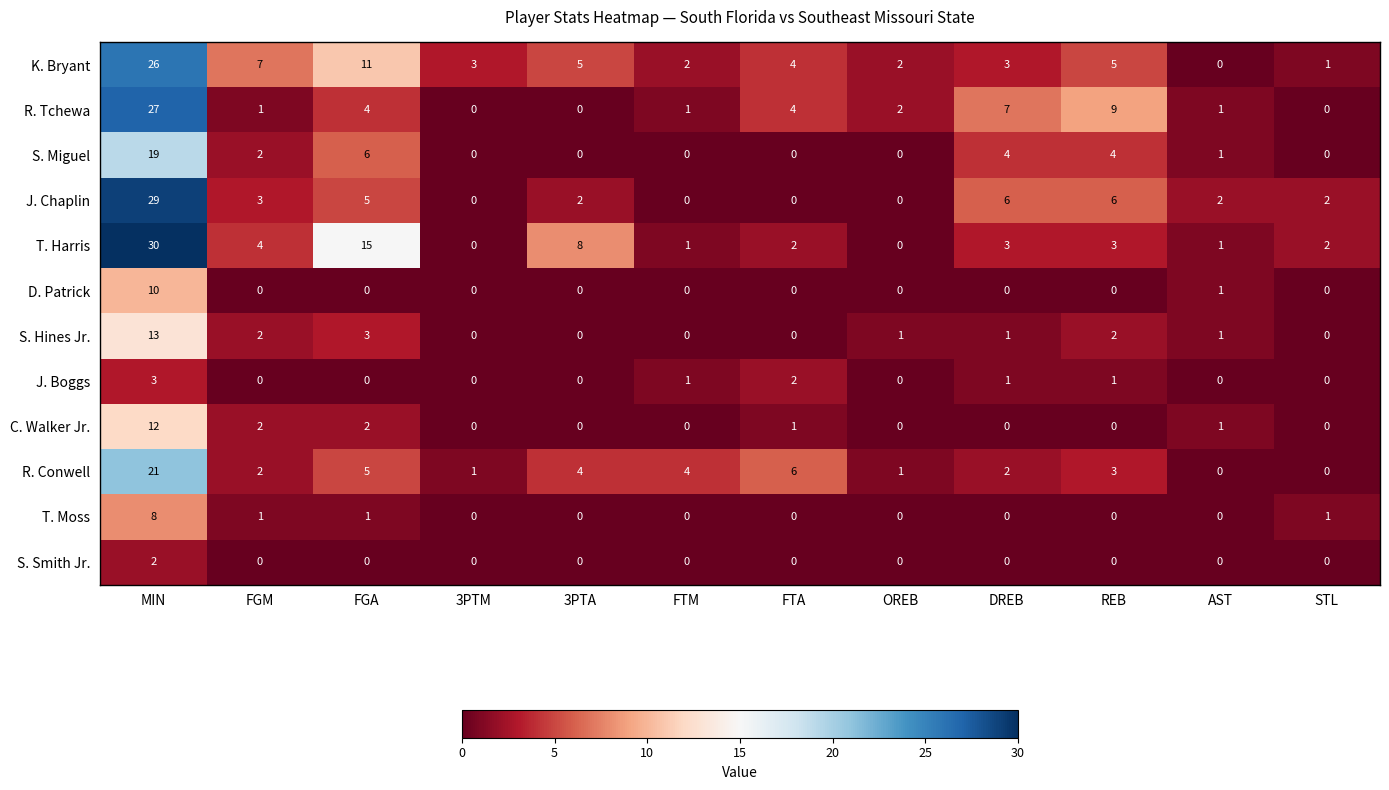

List the series in order of their peak value, highest first.

T. Harris, J. Chaplin, R. Tchewa, K. Bryant, R. Conwell, S. Miguel, S. Hines Jr., C. Walker Jr., D. Patrick, T. Moss, J. Boggs, S. Smith Jr.